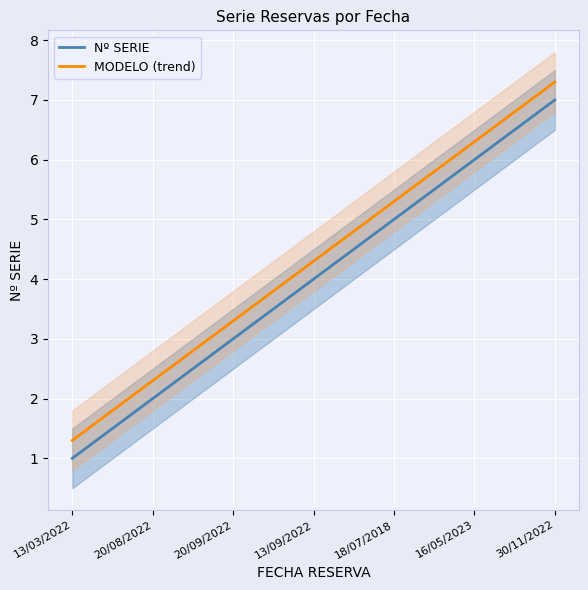

True or false: Nº SERIE and MODELO (trend) cross at least once.

False